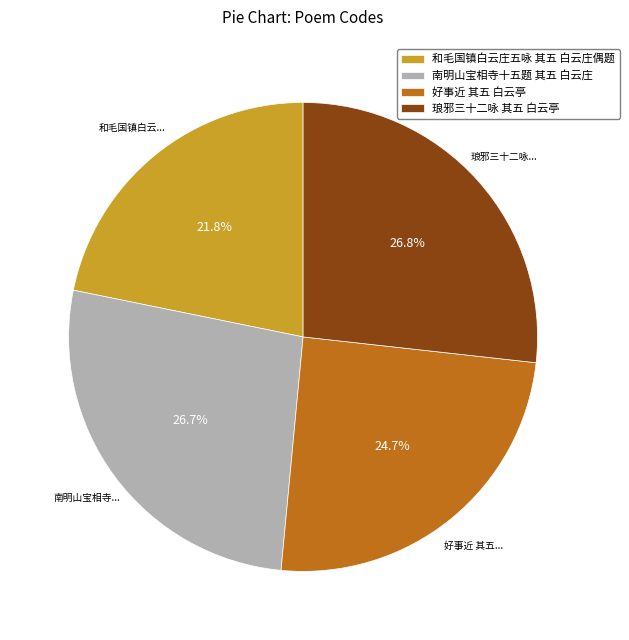

Approximately how many times larger is the value at 好事近 其五 白云亭 compared to 南明山宝相寺十五题 其五 白云庄?

0.9